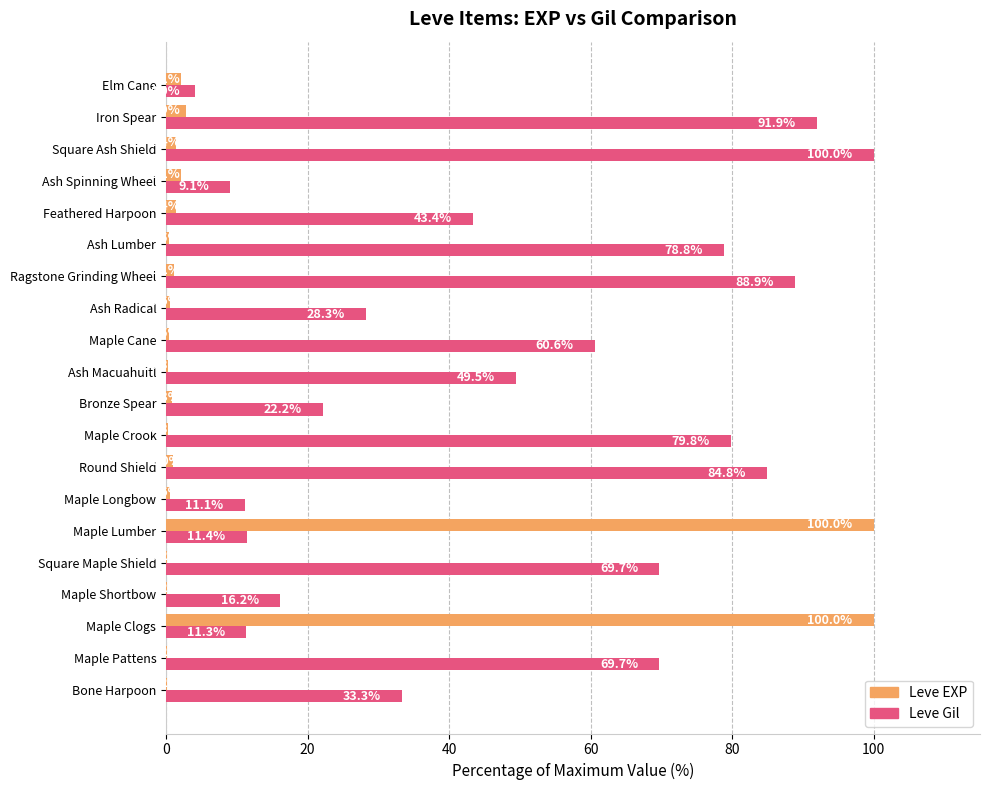

Which series changed the most between Maple Shortbow and Round Shield?

Leve Gil